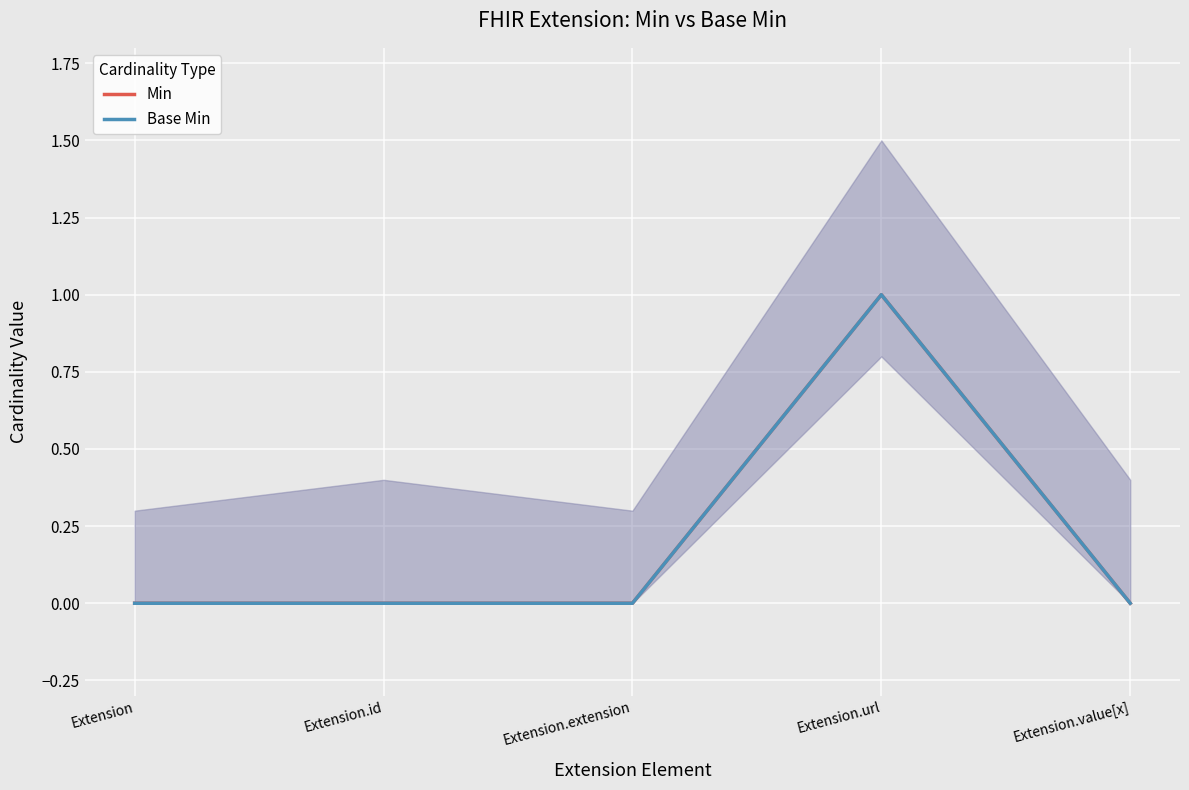

What position from the left is Extension.value[x]?

5